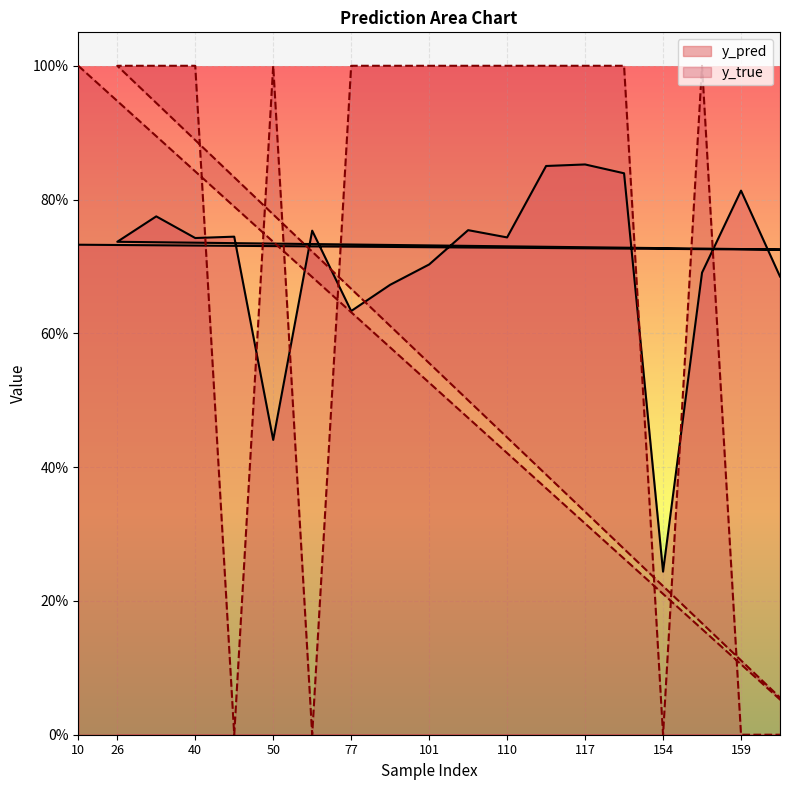

How many intersections are there between y_pred and y_true?

7